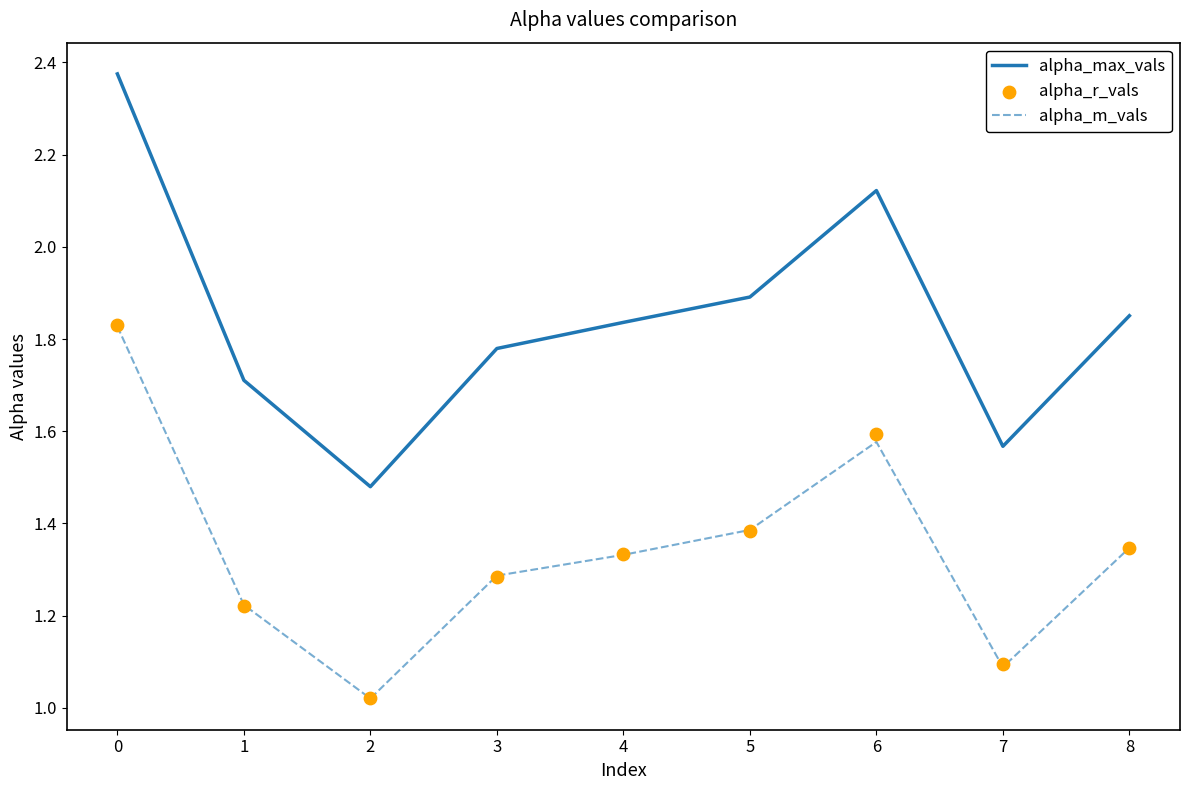

Which series reaches the minimum Y coordinate?

alpha_m_vals